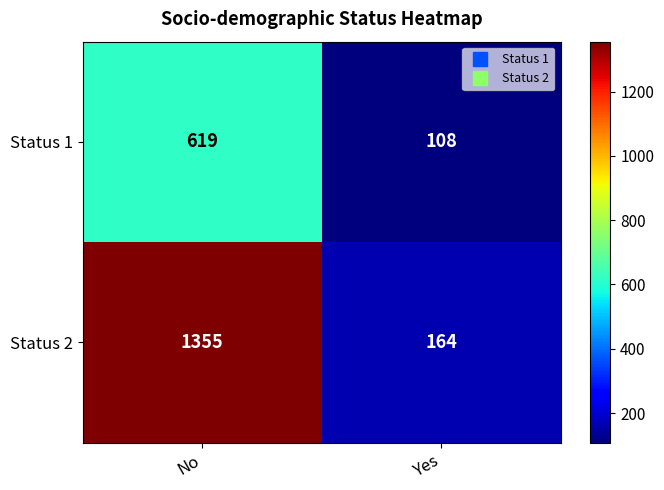

What is the sum of all Status 2 values?

1519